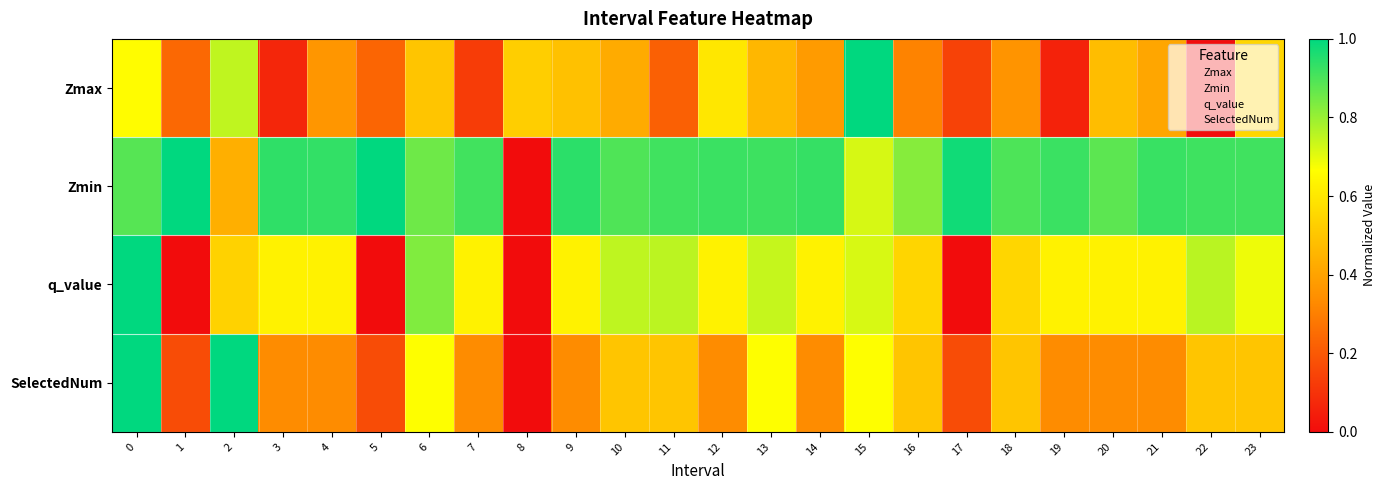

Reading left to right, extract all data points from this chart.

Zmax: 0=0.7	1=0.2	2=0.7	3=0.1	4=0.4	5=0.2	6=0.5	7=0.1	8=0.5	9=0.5	10=0.4	11=0.2	12=0.6	13=0.5	14=0.4	15=1.0	16=0.3	17=0.1	18=0.4	19=0.1	20=0.5	21=0.4	22=0.0	23=0.5
Zmin: 0=0.9	1=1.0	2=0.4	3=0.9	4=0.9	5=1.0	6=0.9	7=0.9	8=0.0	9=0.9	10=0.9	11=0.9	12=0.9	13=0.9	14=0.9	15=0.7	16=0.8	17=1.0	18=0.9	19=0.9	20=0.9	21=0.9	22=0.9	23=0.9
q_value: 0=1.0	1=0.0	2=0.5	3=0.6	4=0.6	5=0.0	6=0.8	7=0.6	8=0.0	9=0.6	10=0.8	11=0.8	12=0.6	13=0.7	14=0.6	15=0.7	16=0.5	17=0.0	18=0.5	19=0.6	20=0.6	21=0.6	22=0.8	23=0.7
SelectedNum: 0=1.0	1=0.2	2=1.0	3=0.3	4=0.3	5=0.2	6=0.7	7=0.3	8=0.0	9=0.3	10=0.5	11=0.5	12=0.3	13=0.7	14=0.3	15=0.7	16=0.5	17=0.2	18=0.5	19=0.3	20=0.3	21=0.3	22=0.5	23=0.5